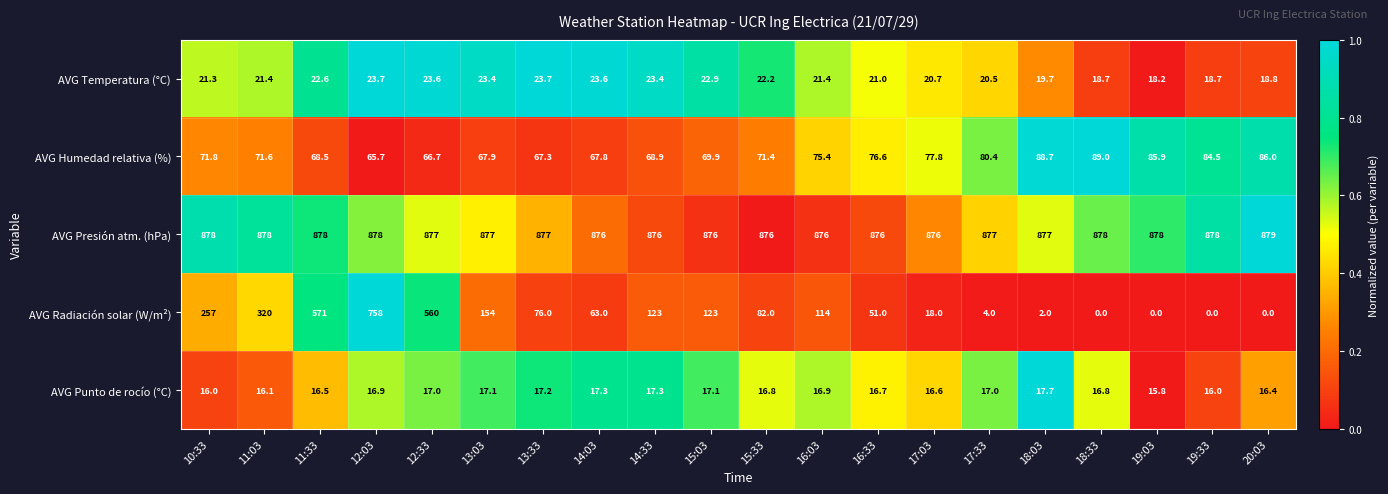

Is it true that AVG Presión atm. (hPa) equals 421.3 at 15:33?

False